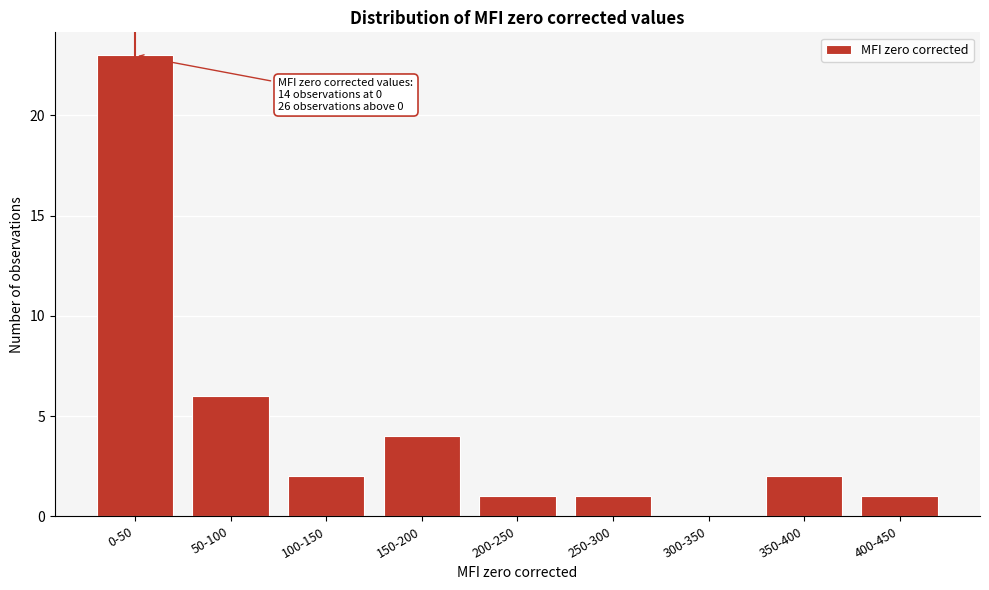

Reading left to right, transcribe all the data shown in this chart.

0-50=23	50-100=6	100-150=2	150-200=4	200-250=1	250-300=1	300-350=0	350-400=2	400-450=1